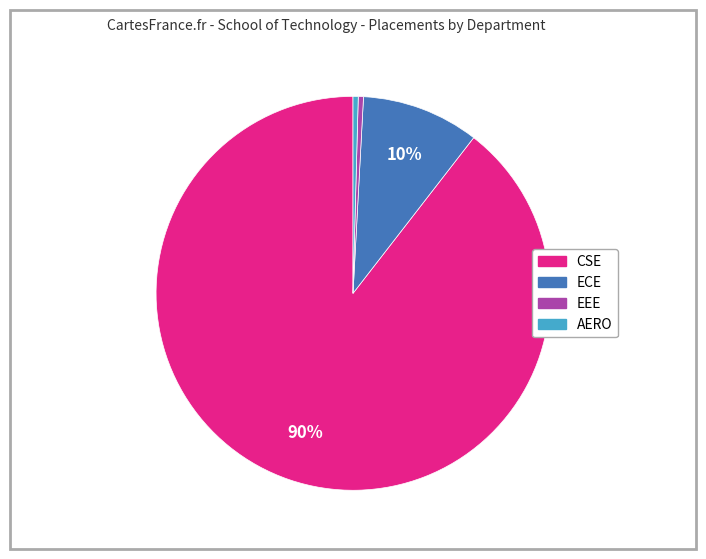

Is there a majority slice in this chart?

Yes